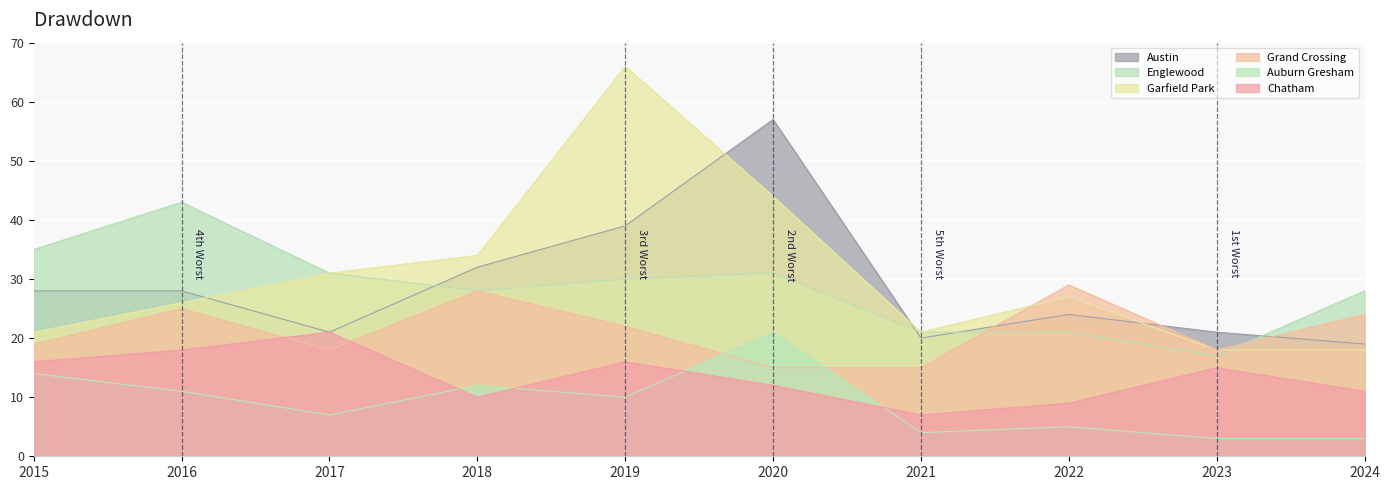

True or false: Austin has a value of 21 at 2017.

True